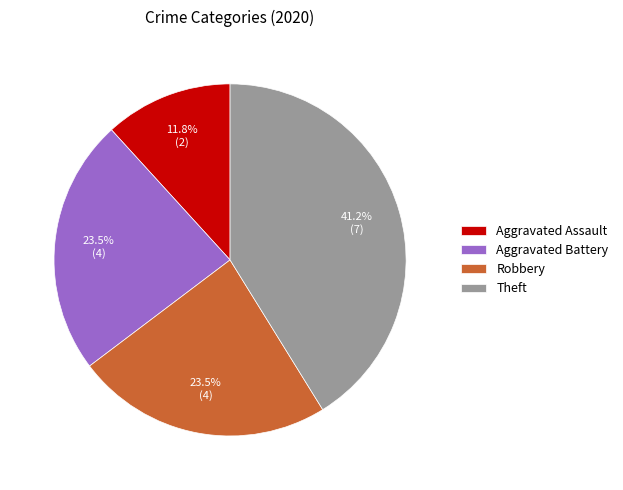

Count the number of slices in the pie.

4